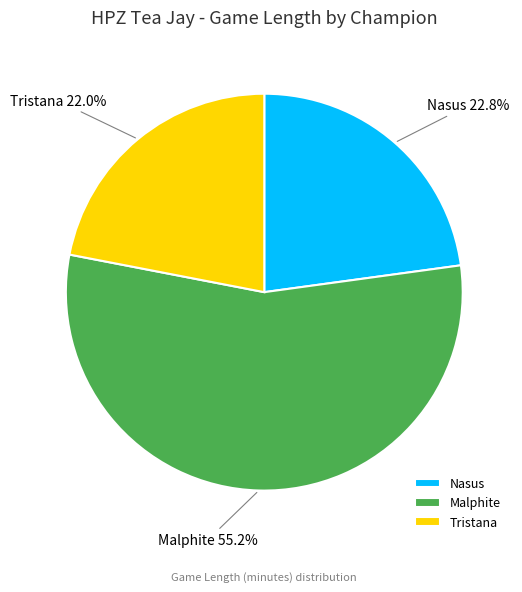

Between Nasus and Tristana, which is larger?

Nasus